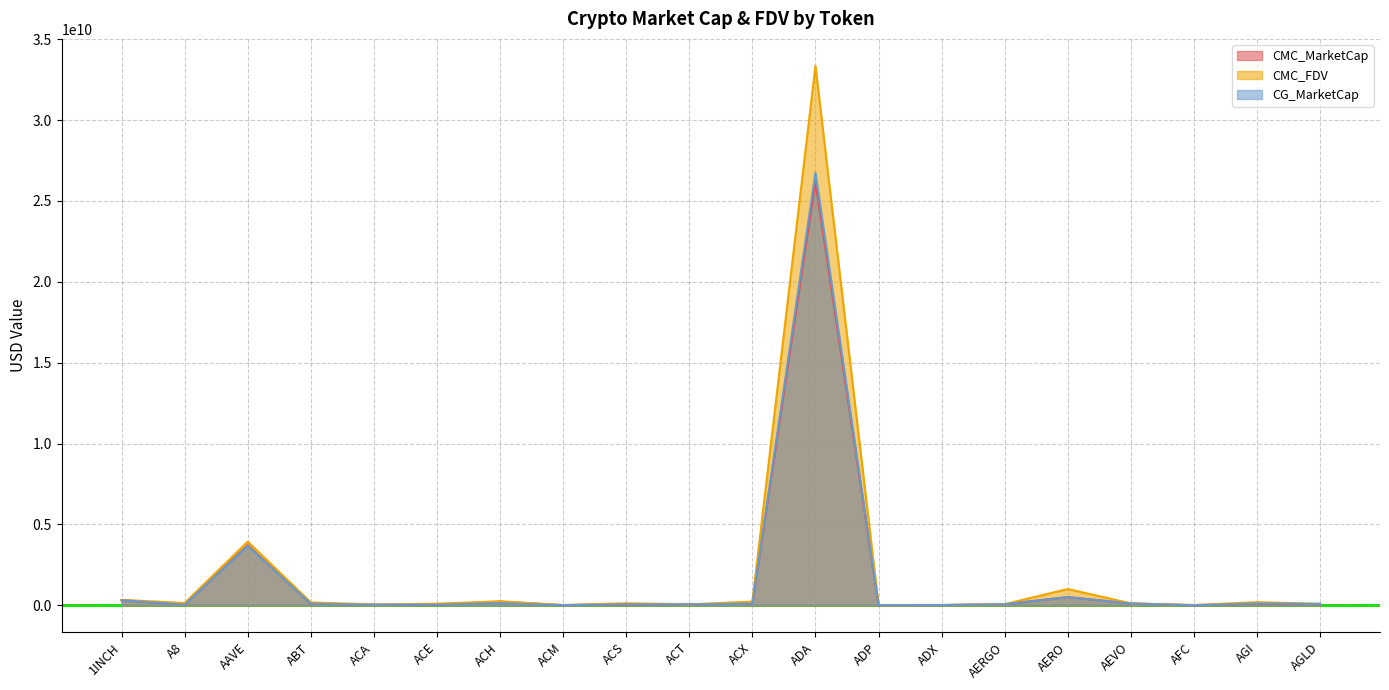

Rank the categories by CG_MarketCap value from lowest to highest.

AFC, ADP, ACM, ADX, ACA, ACE, A8, ACT, ACS, AERGO, AGLD, ABT, ACX, AGI, AEVO, ACH, 1INCH, AERO, AAVE, ADA